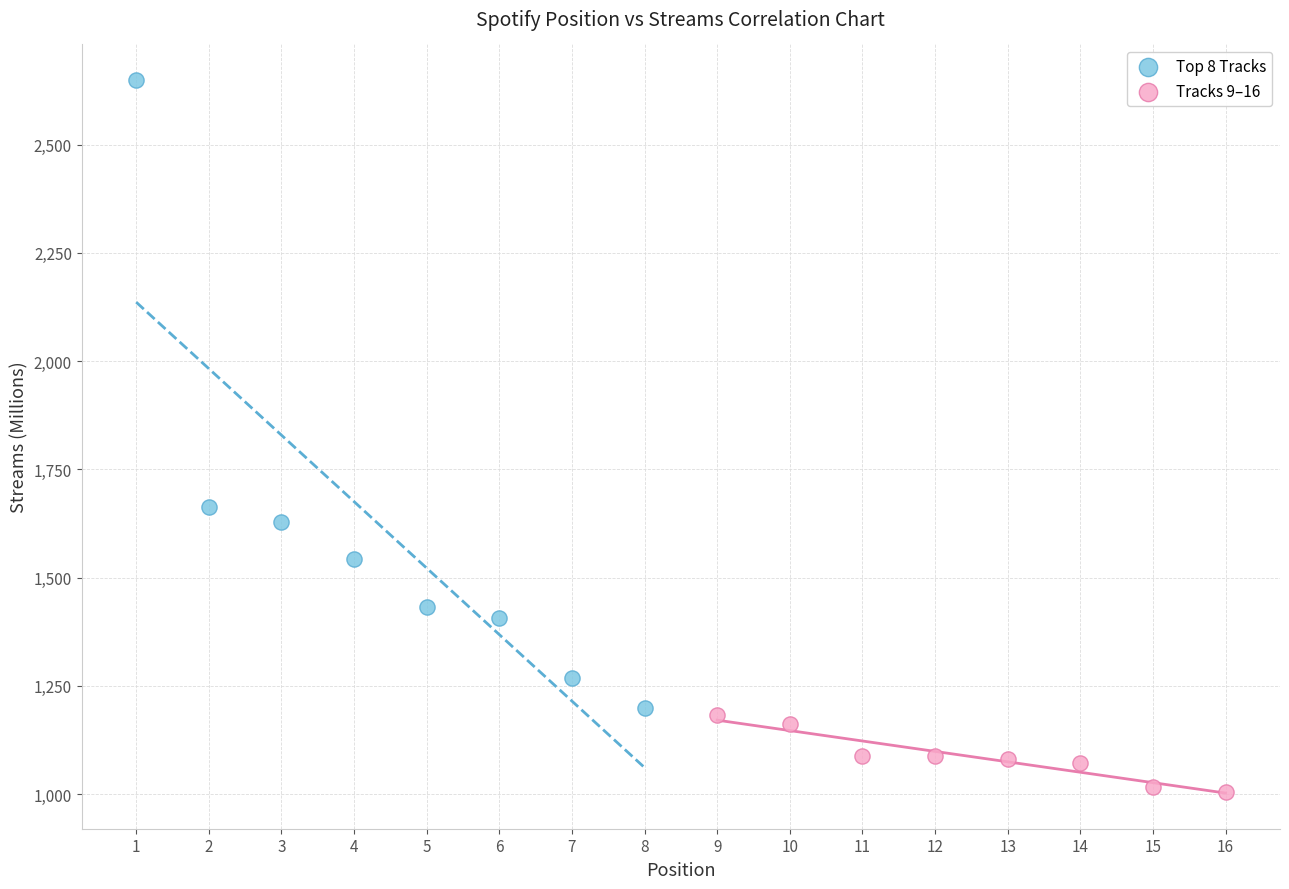

Which series has the largest Y range (max minus min)?

Top 8 Tracks